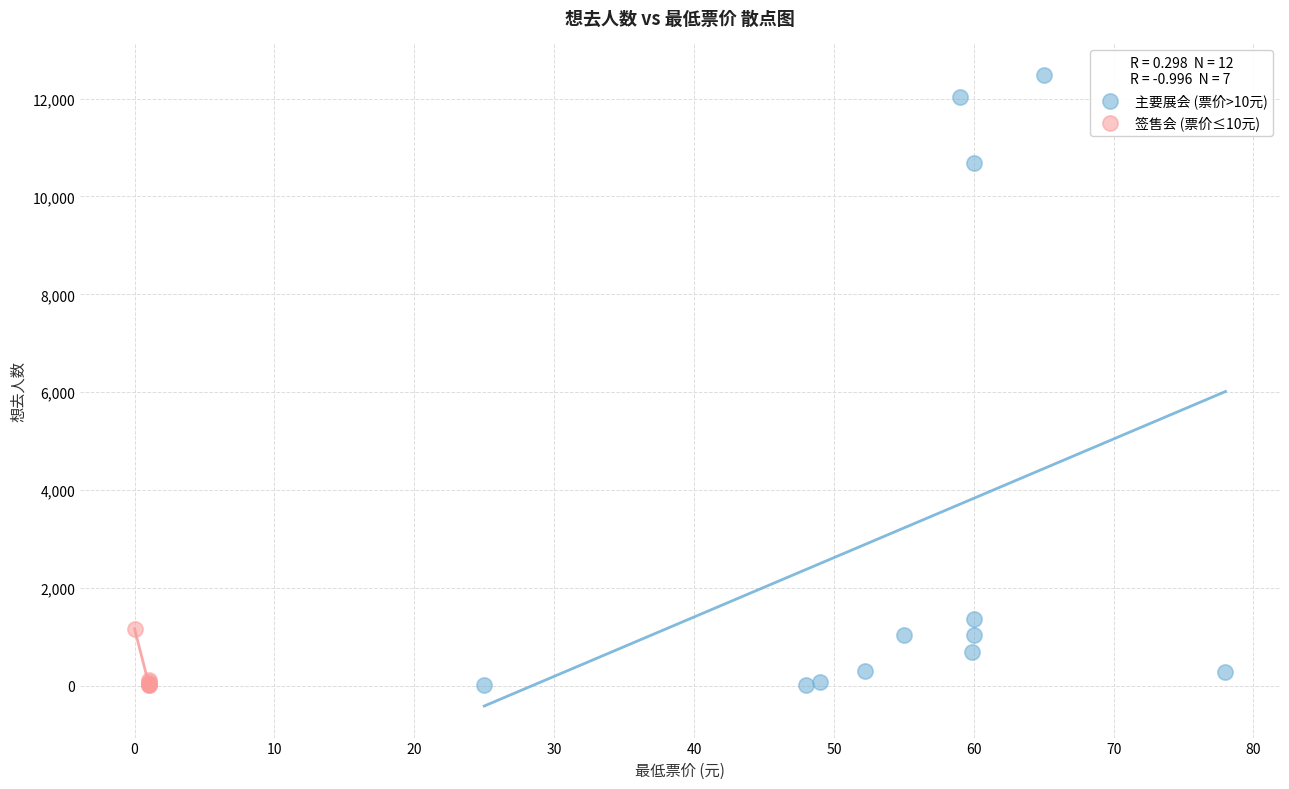

Which series contains the highest Y value?

主要展会 (票价>10元)